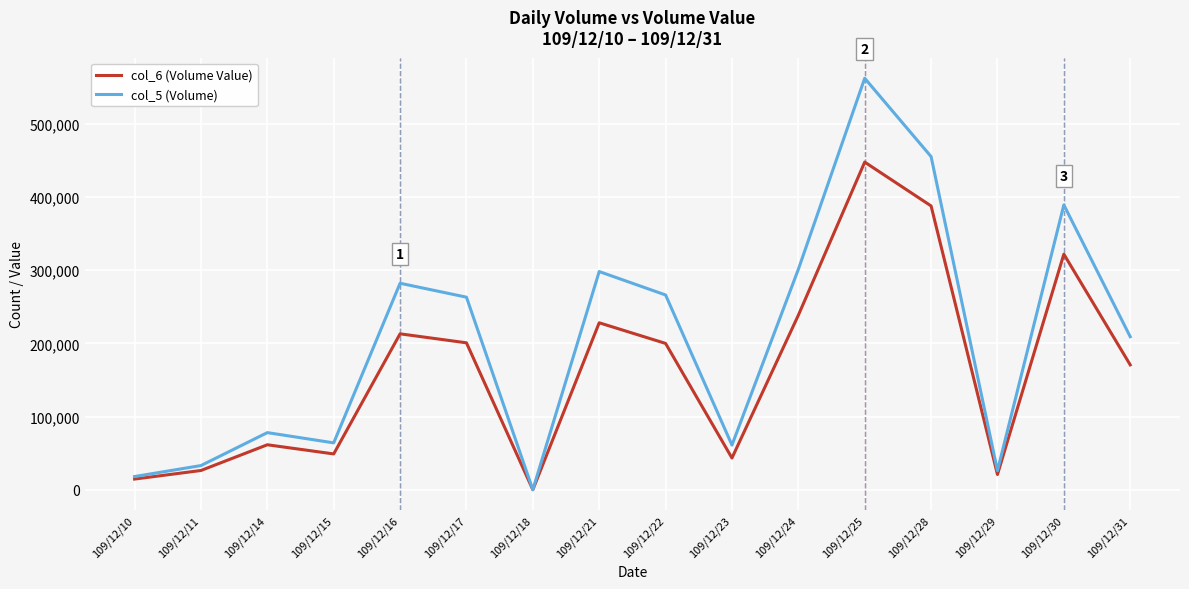

What is the sum of all col_5 (Volume) values?

3305000